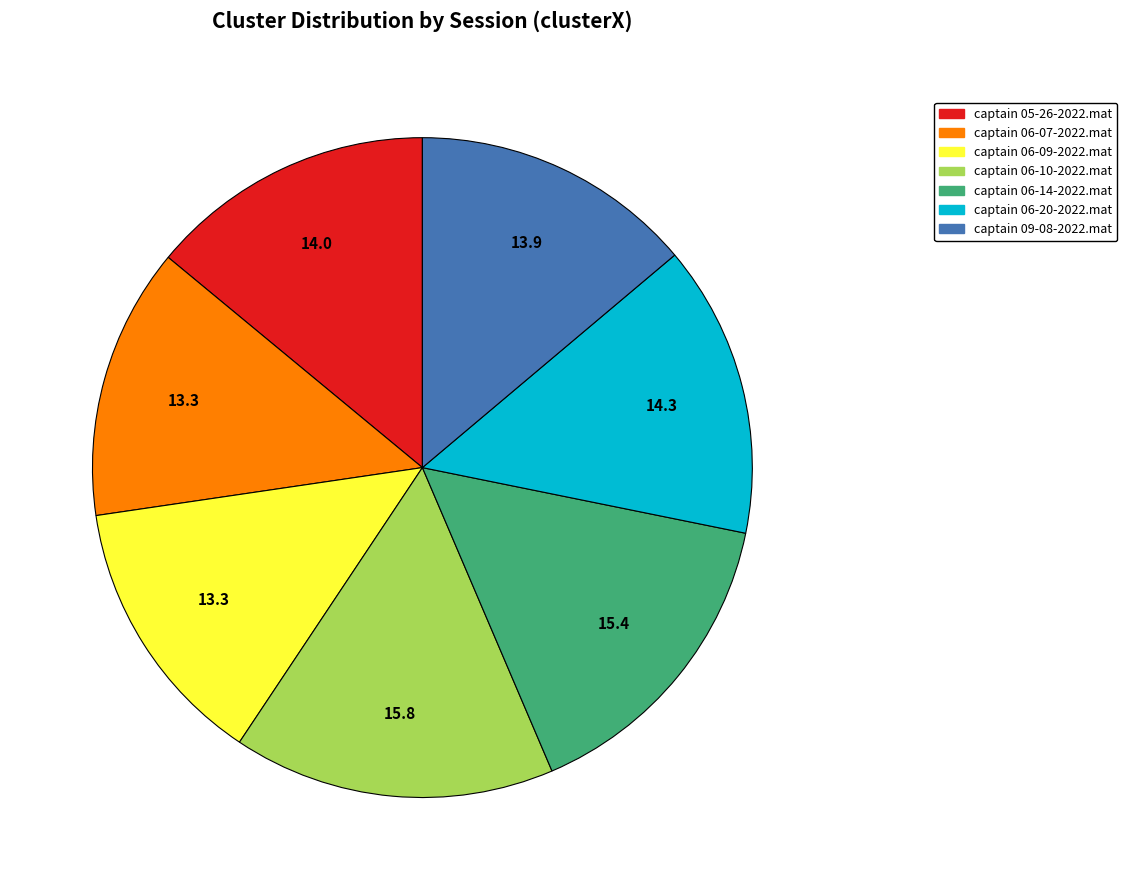

What is the ratio of the value at captain 06-14-2022.mat to the value at captain 09-08-2022.mat?

1.1